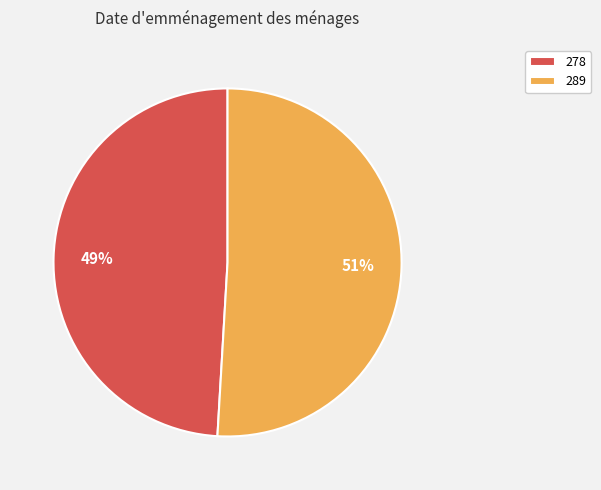

Combined, do 278 and 289 account for over 50%?

Yes